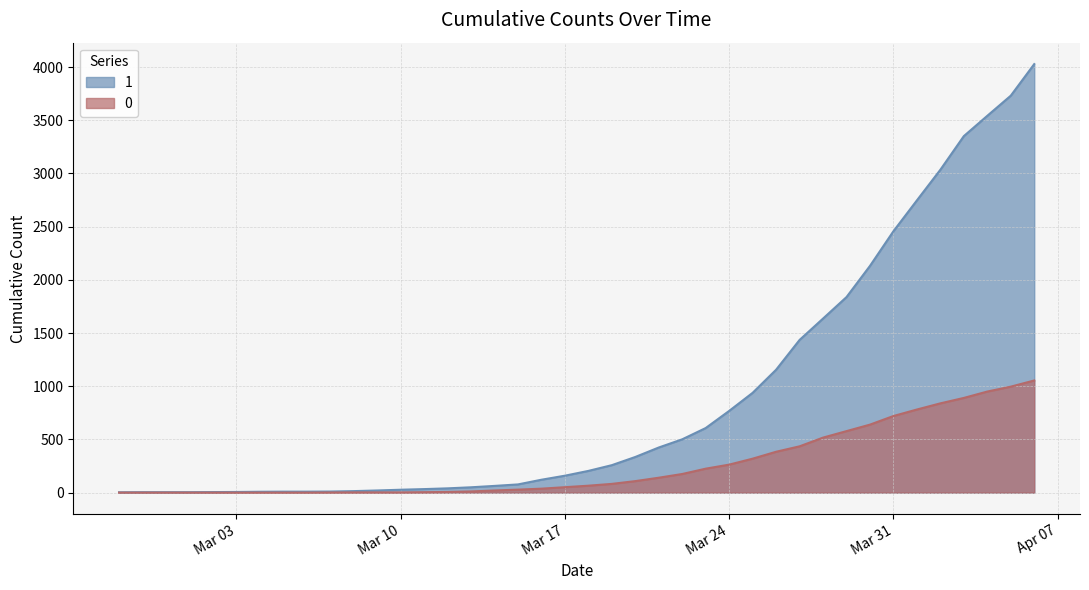

True or false: 0 and 1 cross at least once.

False